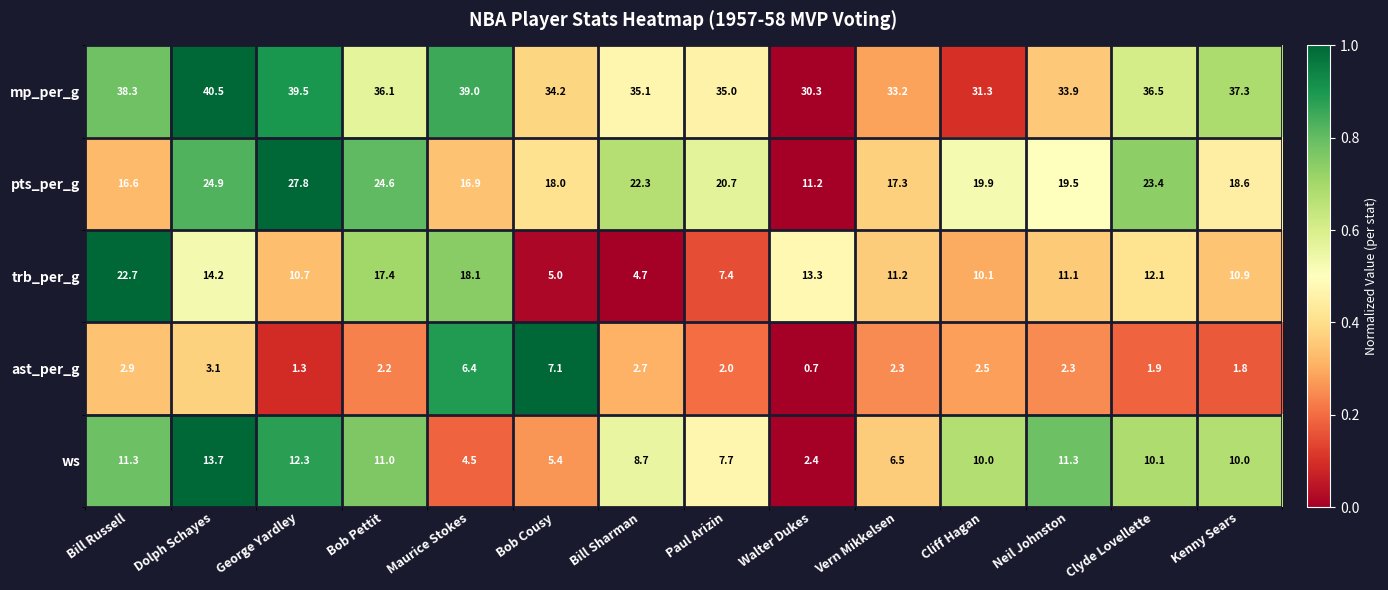

The value of pts_per_g at Vern Mikkelsen is 27.1. True or false?

False